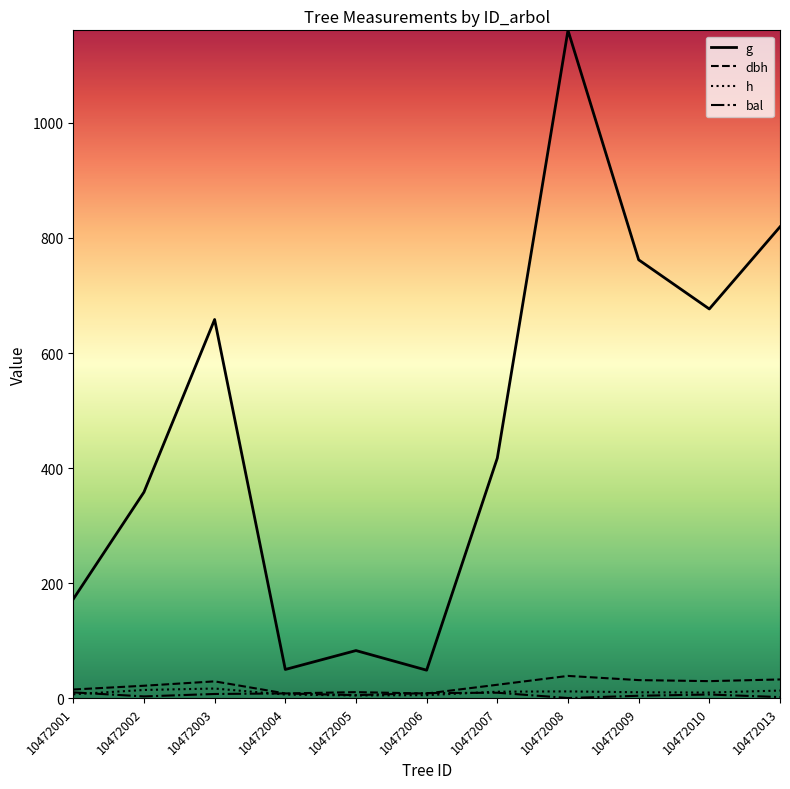

True or false: h and g cross at least once.

False